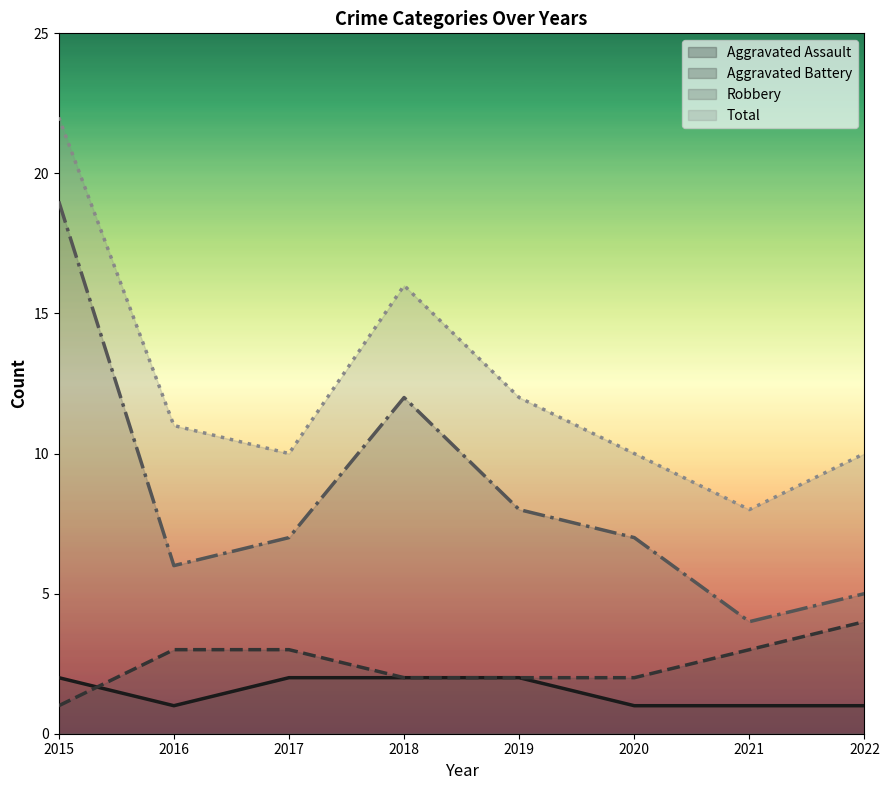

How many interior local valleys does the Aggravated Assault series have?

1